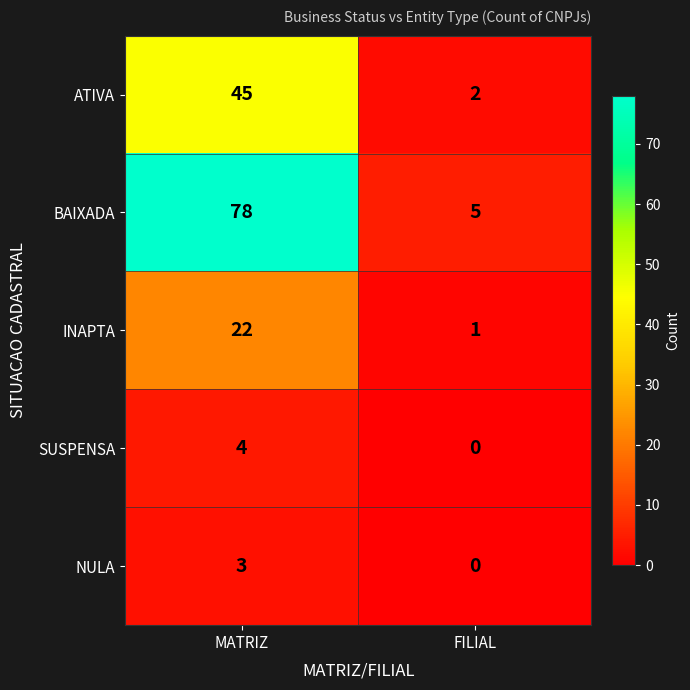

Is it true that BAIXADA equals 8 at FILIAL?

False